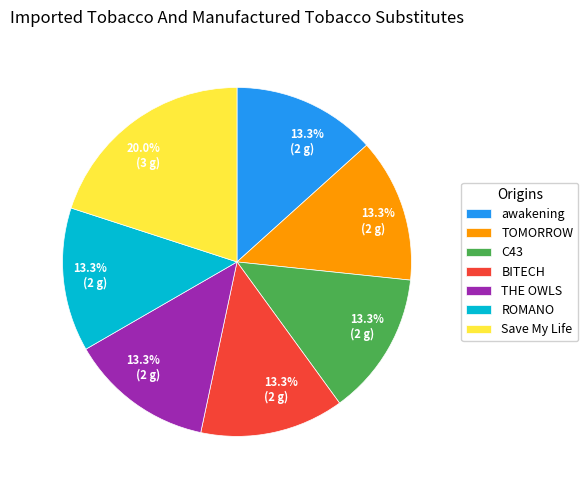

Is there a majority slice in this chart?

No